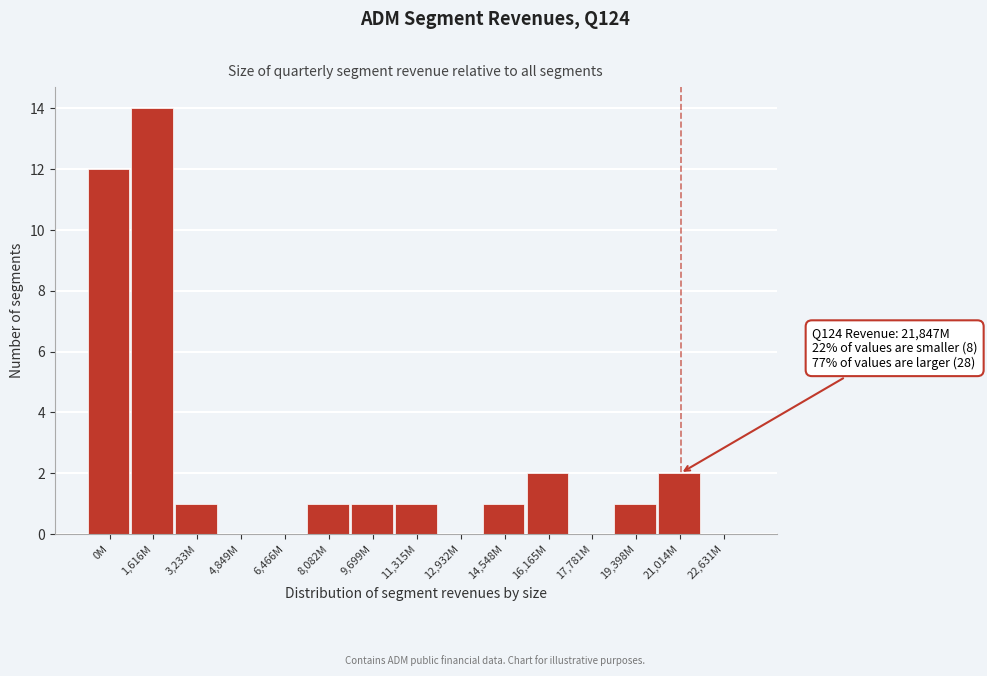

Reading left to right, extract all data points from this chart.

0M=12	1,616M=14	3,233M=1	4,849M=0	6,466M=0	8,082M=1	9,699M=1	11,315M=1	12,932M=0	14,548M=1	16,165M=2	17,781M=0	19,398M=1	21,014M=2	22,631M=0